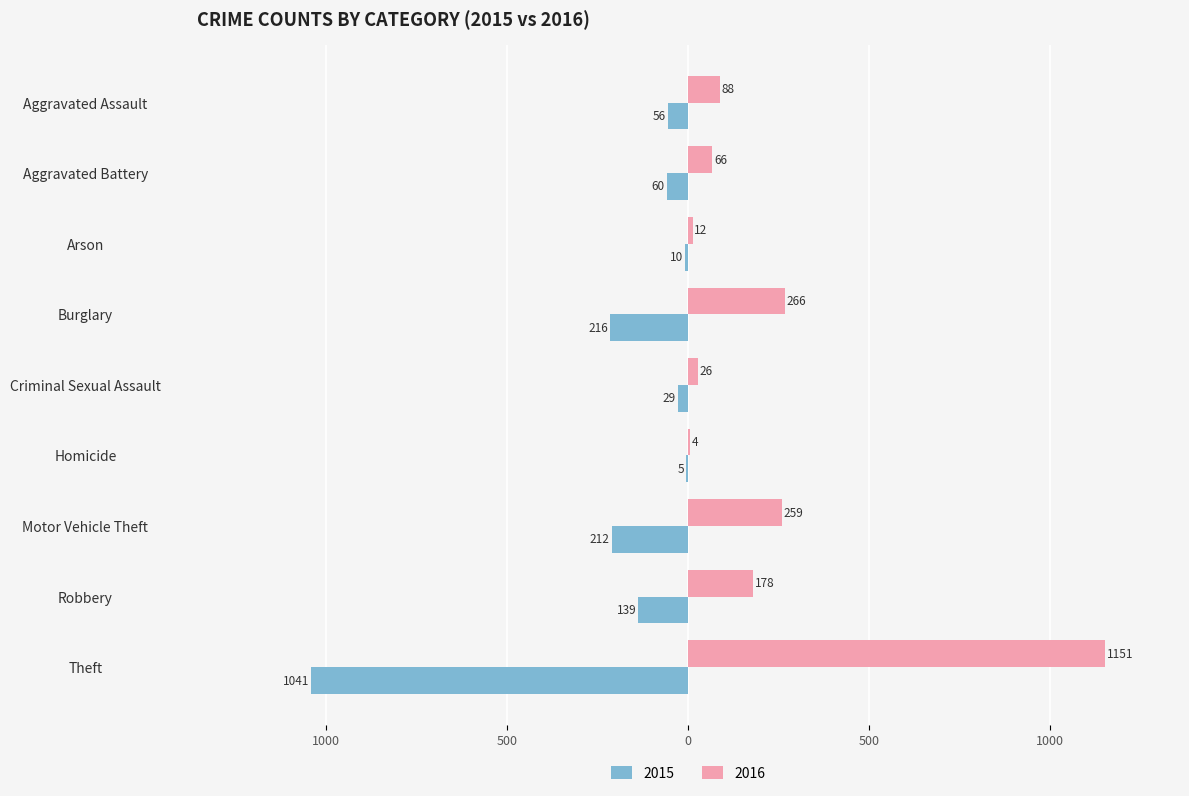

Which series has the largest total across all categories?

2016